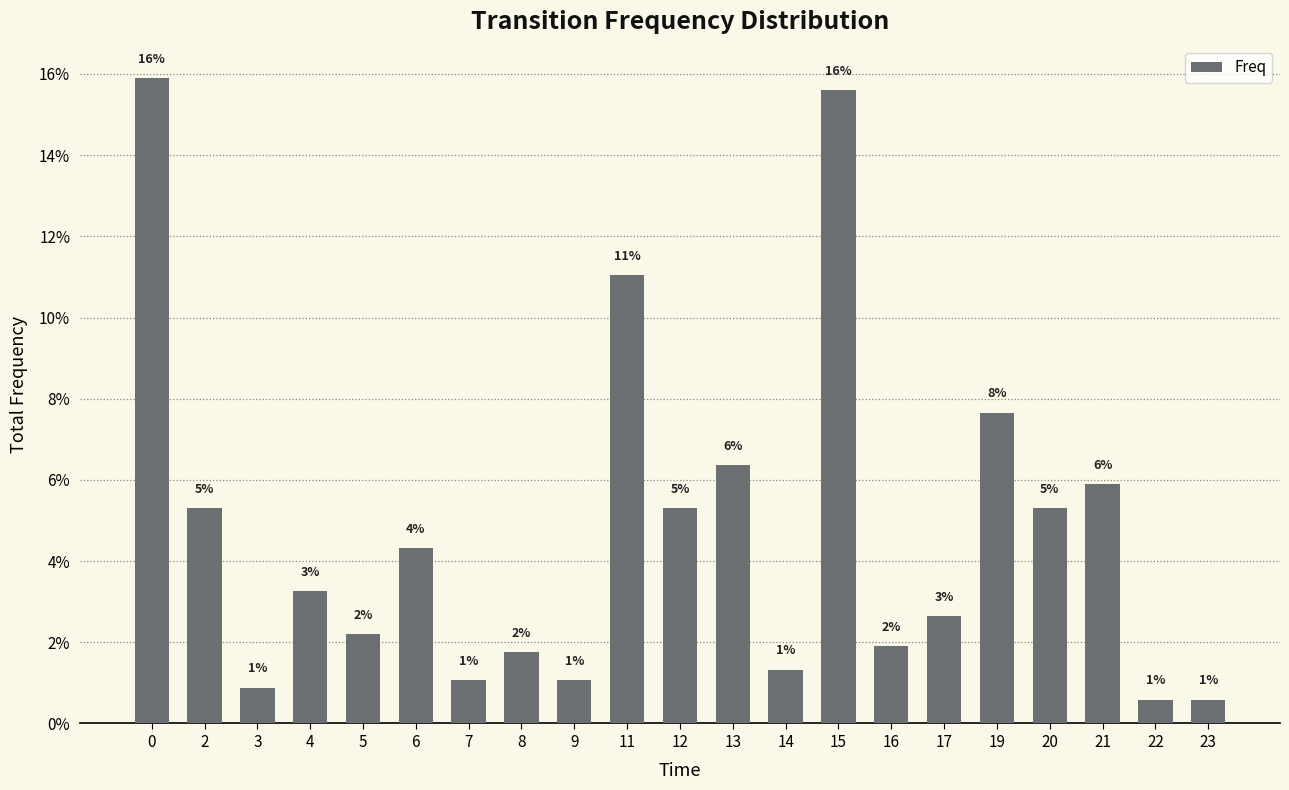

List the labels in order of value, largest first.

0, 15, 11, 19, 13, 21, 2, 12, 20, 6, 4, 17, 5, 16, 8, 14, 7, 9, 3, 22, 23